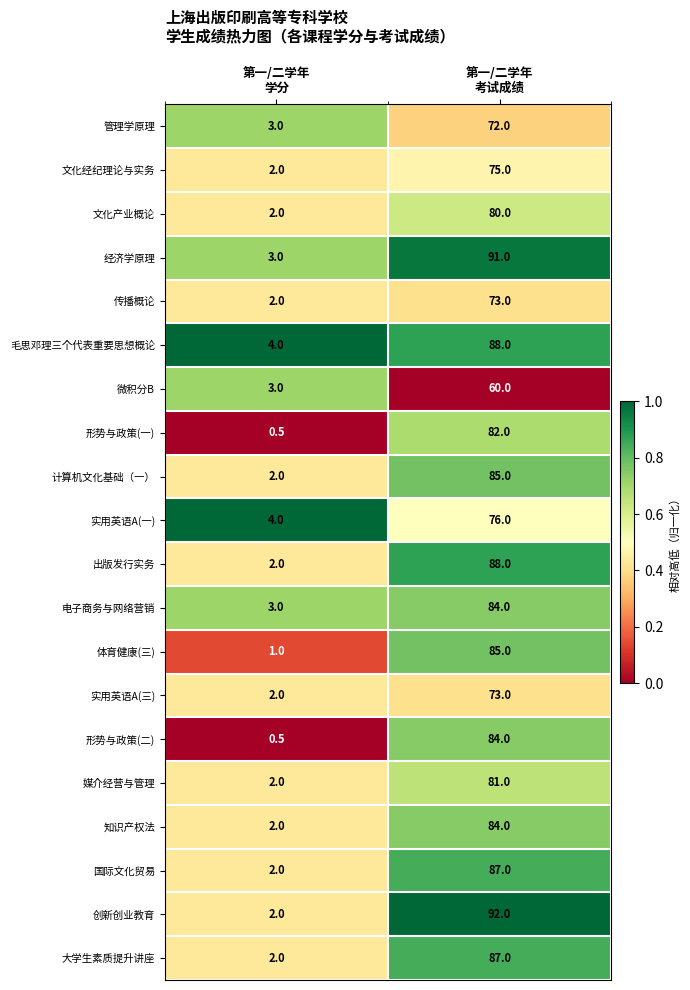

What is the average value of the 毛思邓理三个代表重要思想概论 series?

46.0